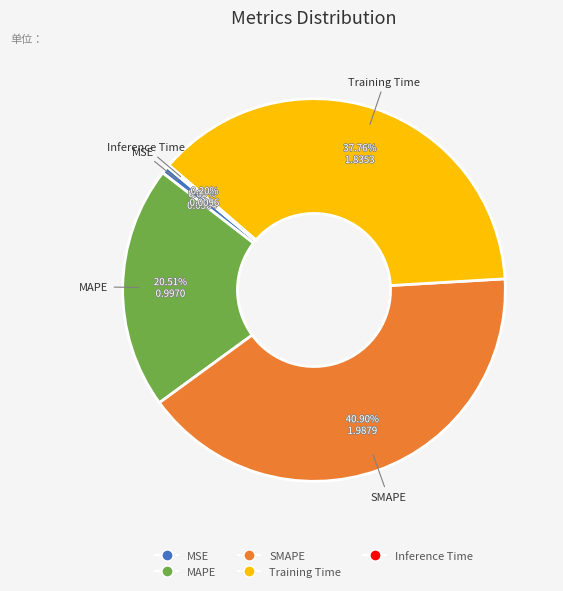

True or false: MSE accounts for 1% of the total.

True